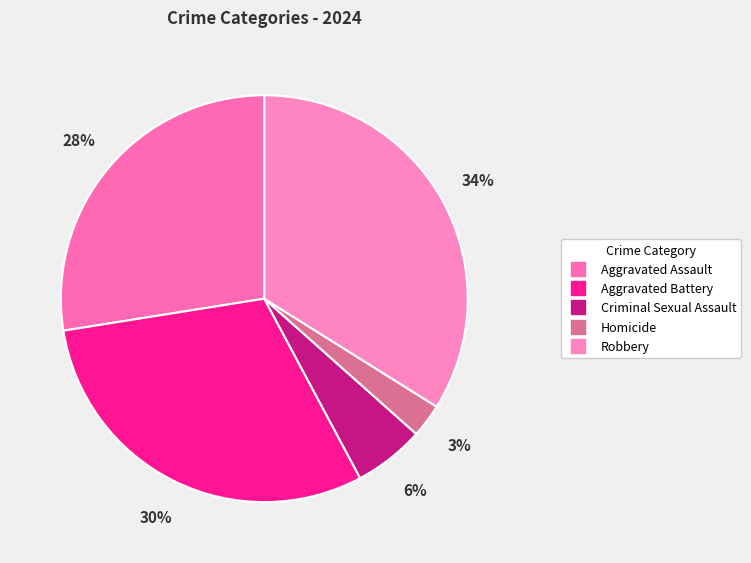

Rank the categories by value from lowest to highest.

Homicide, Criminal Sexual Assault, Aggravated Assault, Aggravated Battery, Robbery